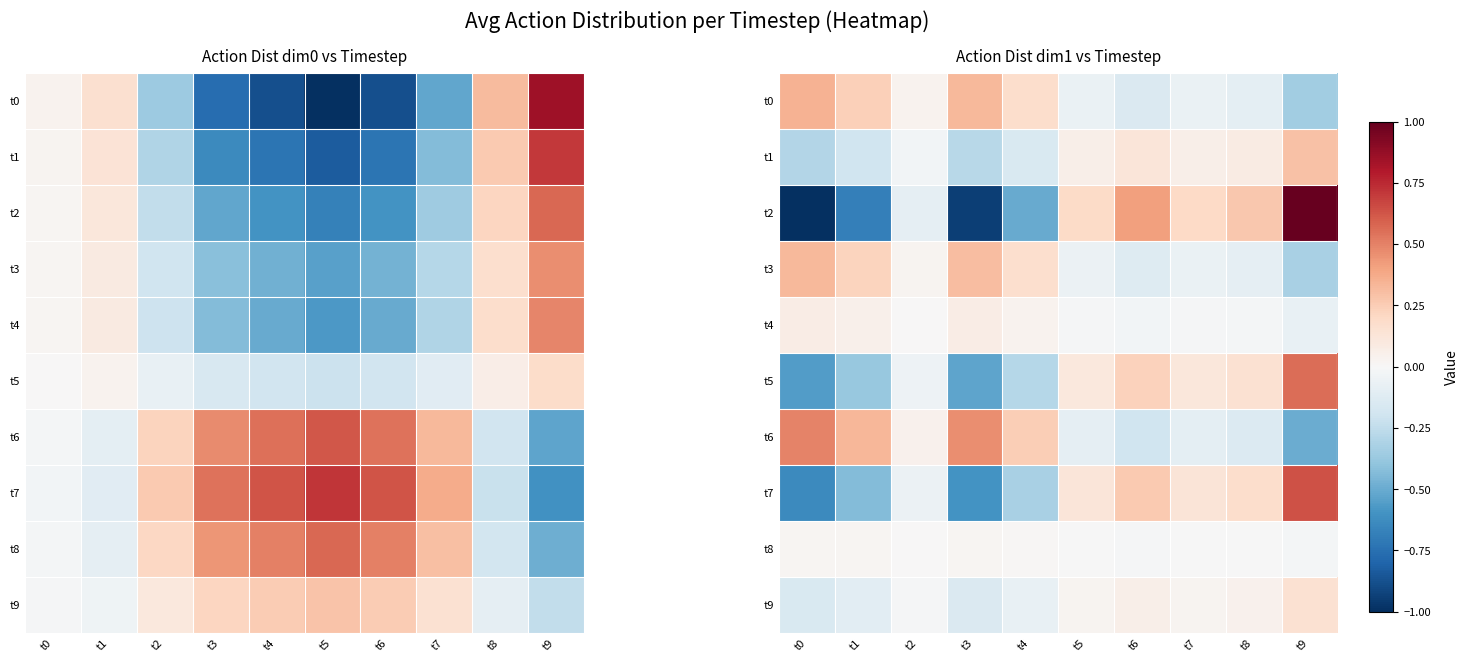

The value of t7 at t4 is -0.3. True or false?

True